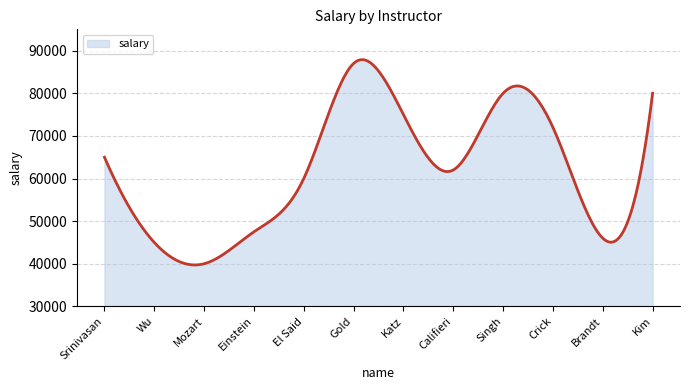

What is the maximum value shown in the chart?

87885.6